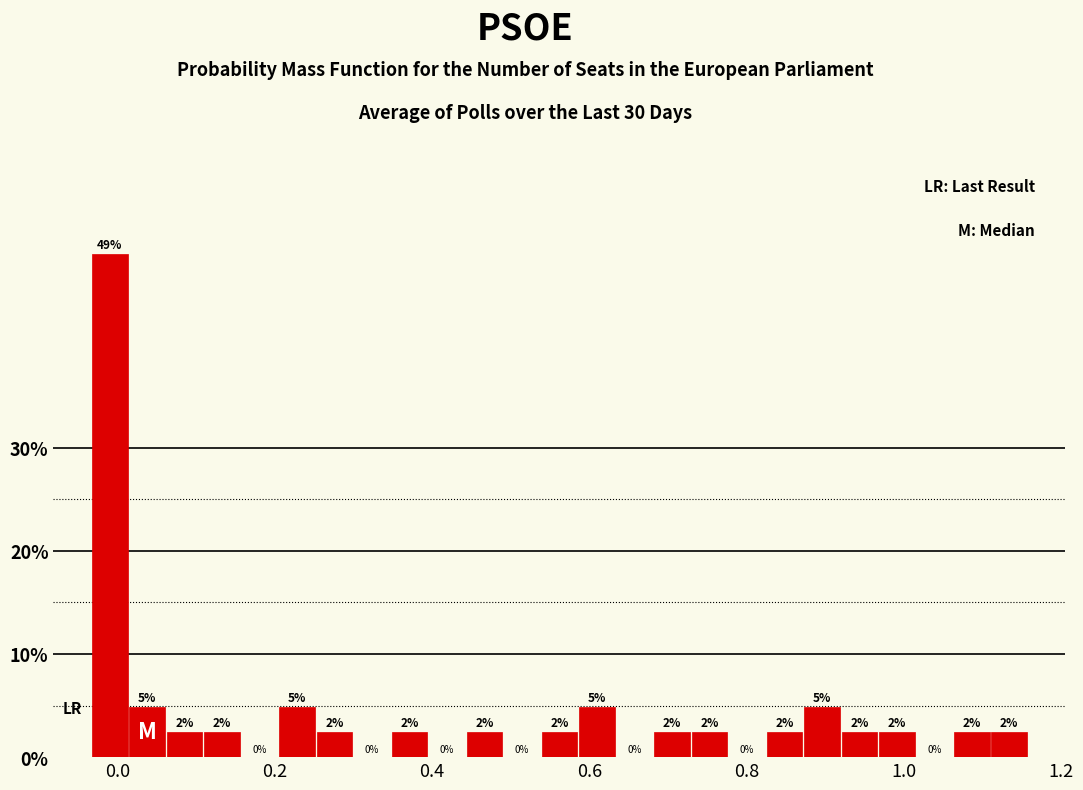

Read against the x-axis, roughly where is the centre of the tallest bar?

0.00